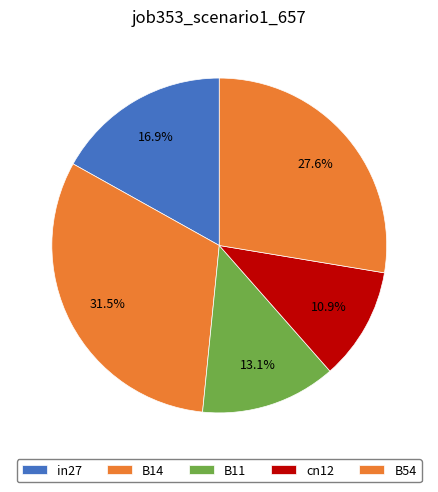

Which slice is the smallest?

cn12